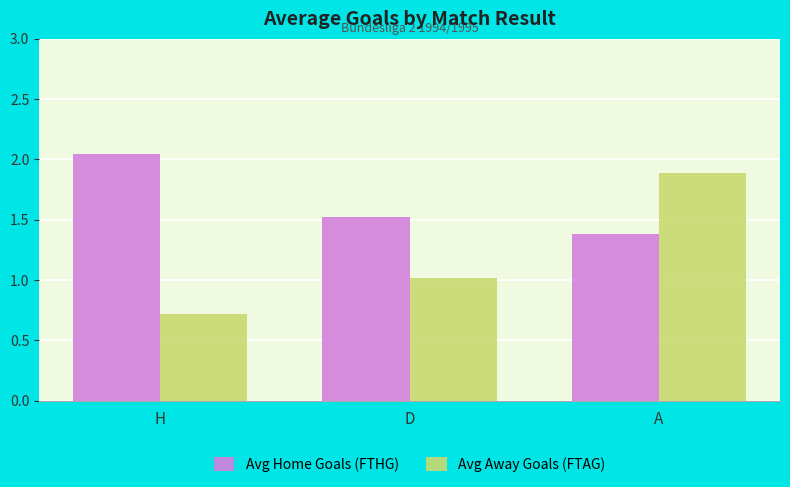

Which category has the highest value across all series?

H